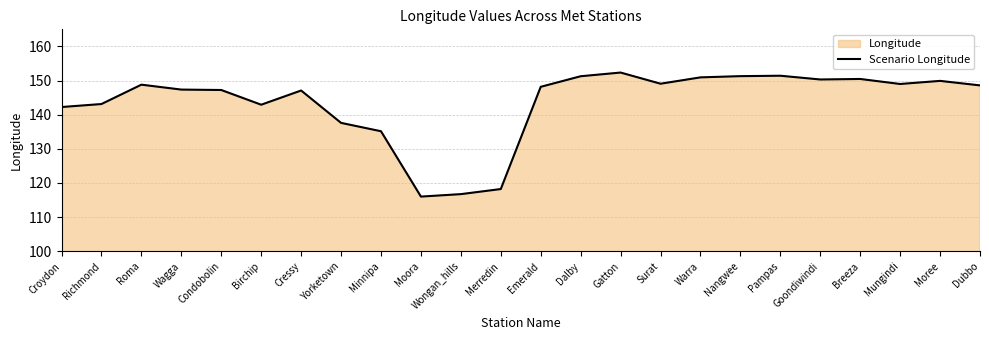

Is it true that the value at Birchip is 142.9?

True